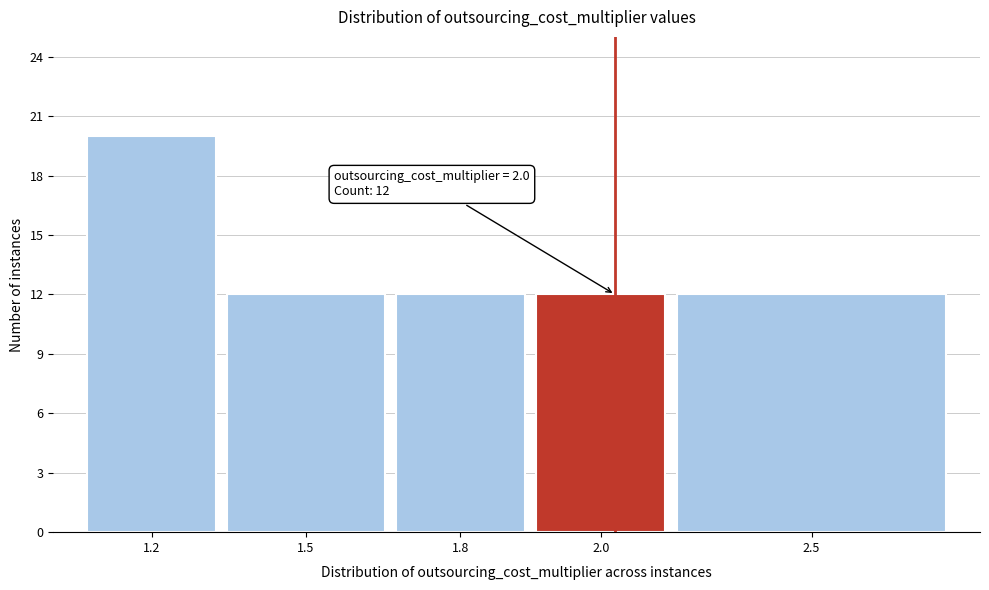

Reading left to right, transcribe all the data shown in this chart.

1.2=20	1.5=12	1.8=12	2.0=12	2.5=12